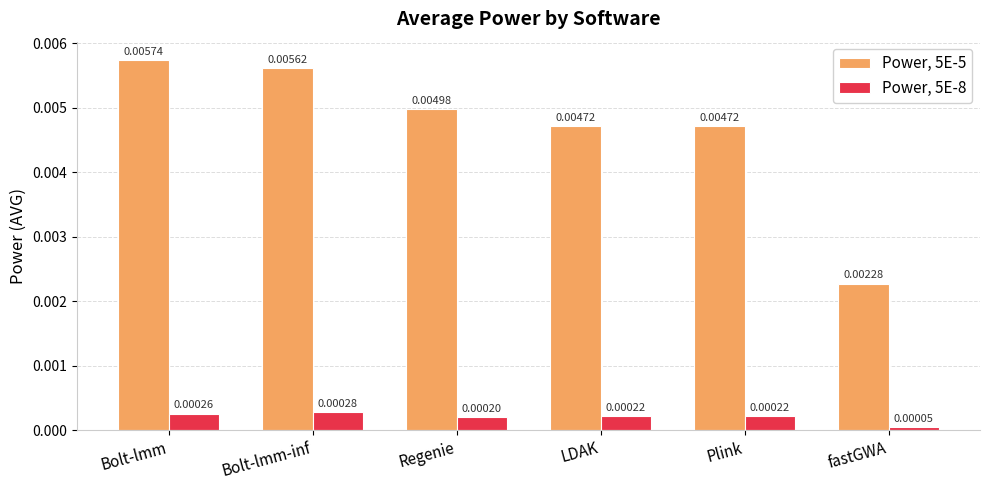

Is the value of Power, 5E-5 at fastGWA greater than the value of Power, 5E-8 at Bolt-lmm-inf?

Yes